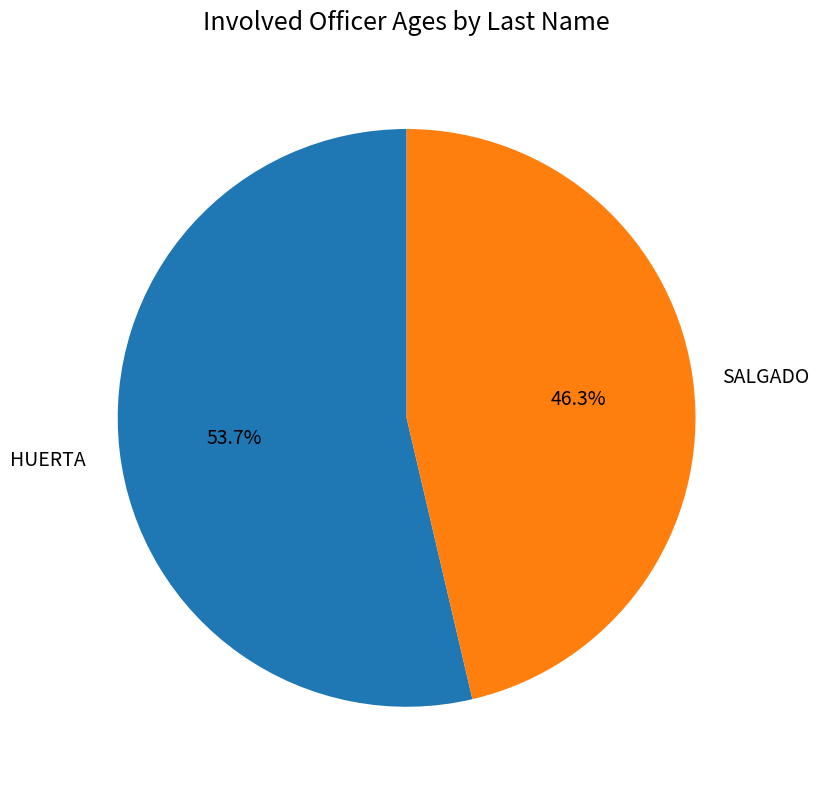

Is there any slice that represents more than half of the pie?

Yes